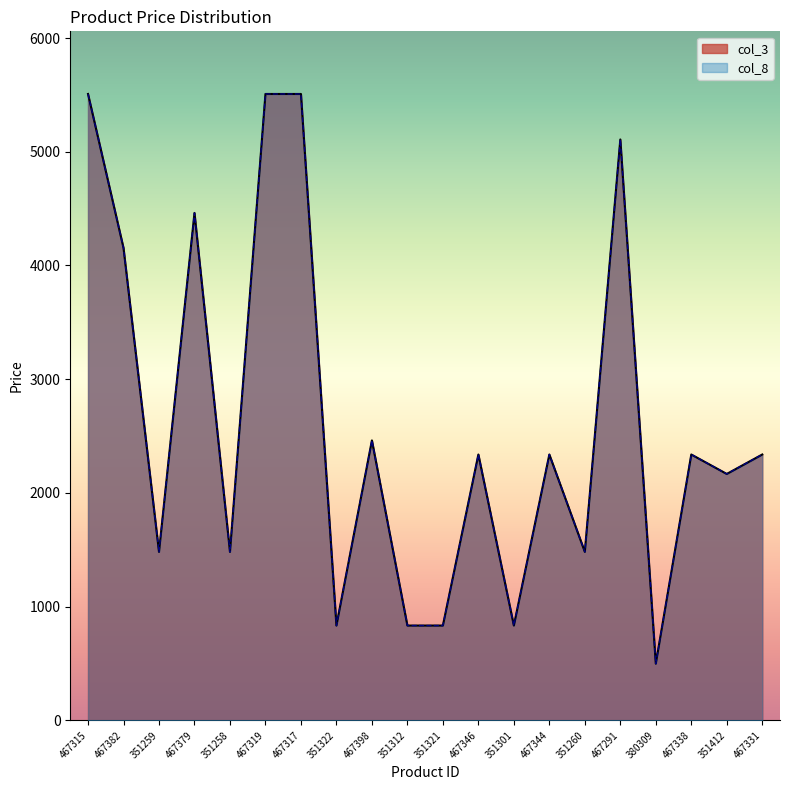

Reading left to right, what are all the values shown in this chart?

col_3: 5508	4154	1482	4462	1482	5508	5508	834	2462	834	834	2338	834	2338	1482	5108	499	2338	2167	2338
col_8: 5508	4154	1482	4462	1482	5508	5508	834	2462	834	834	2338	834	2338	1482	5108	499	2338	2167	2338